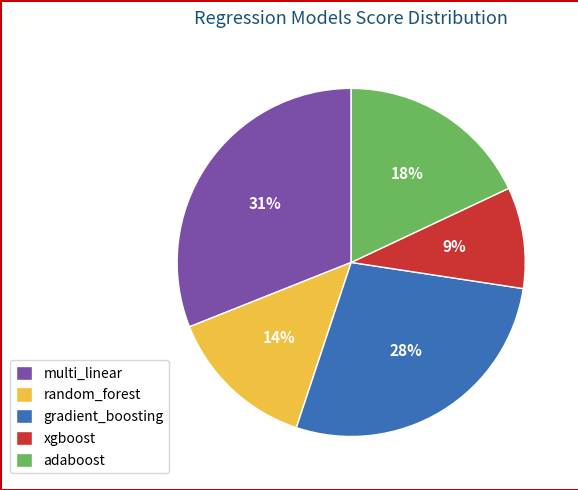

Which category has the smallest portion of the pie?

xgboost